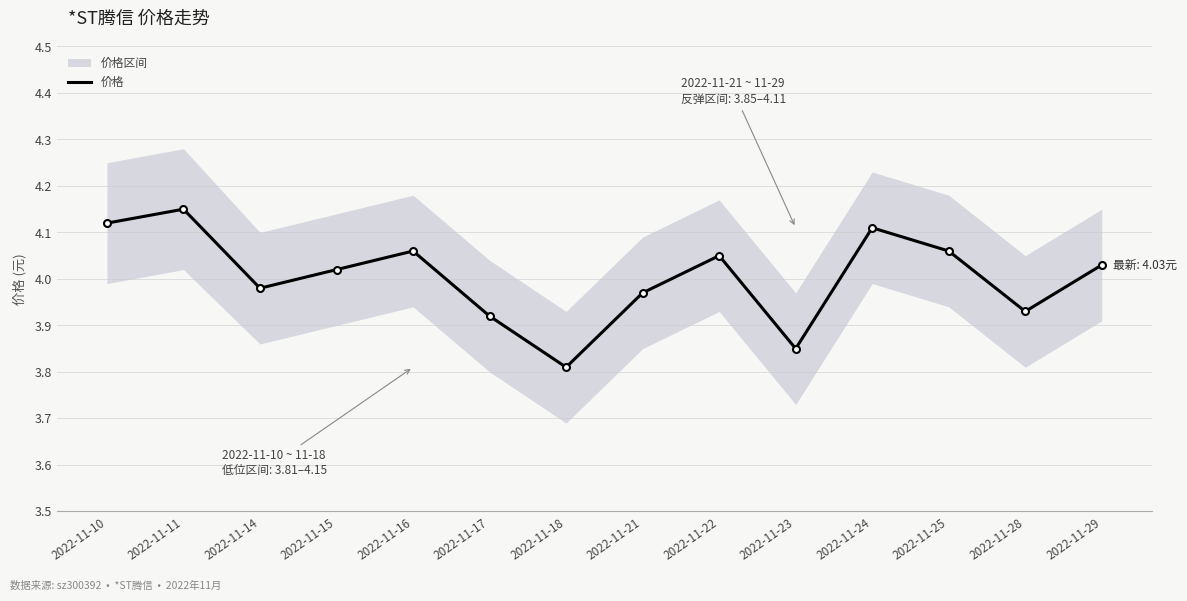

What is the ratio of the value at 2022-11-18 to the value at 2022-11-24?

0.9